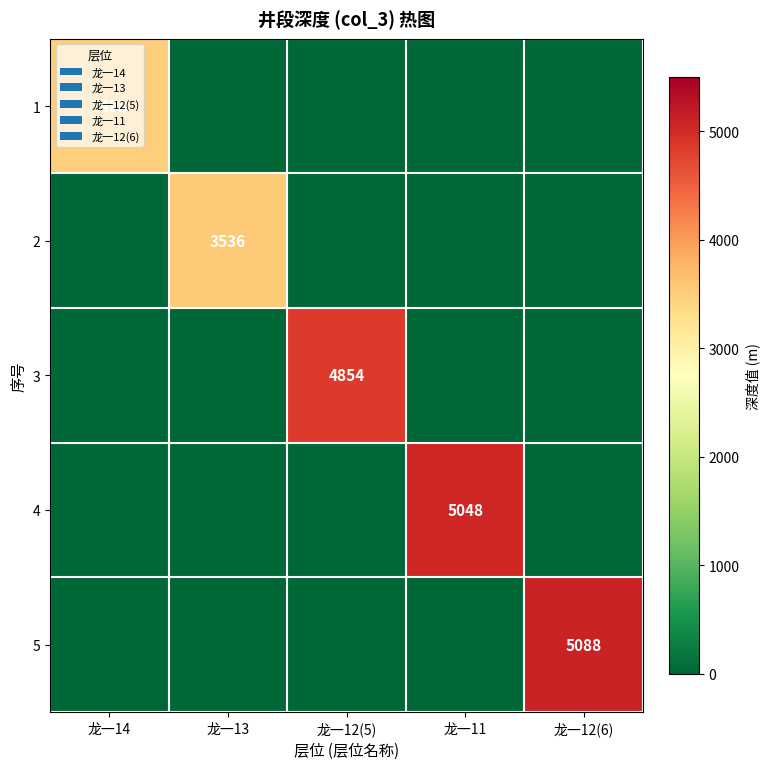

The 2 series shows 3536 at 龙一13. True or false?

True